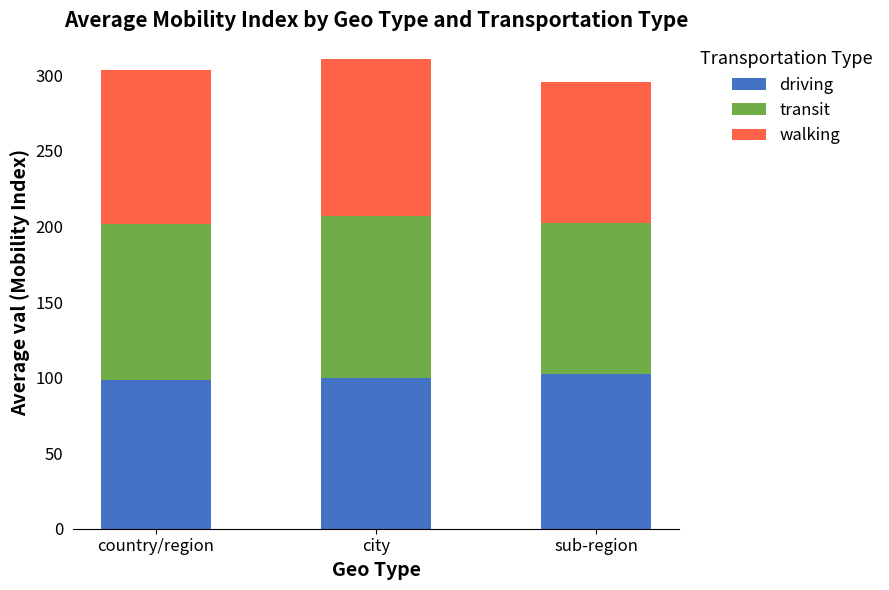

What is the total value across all series at city?

311.0